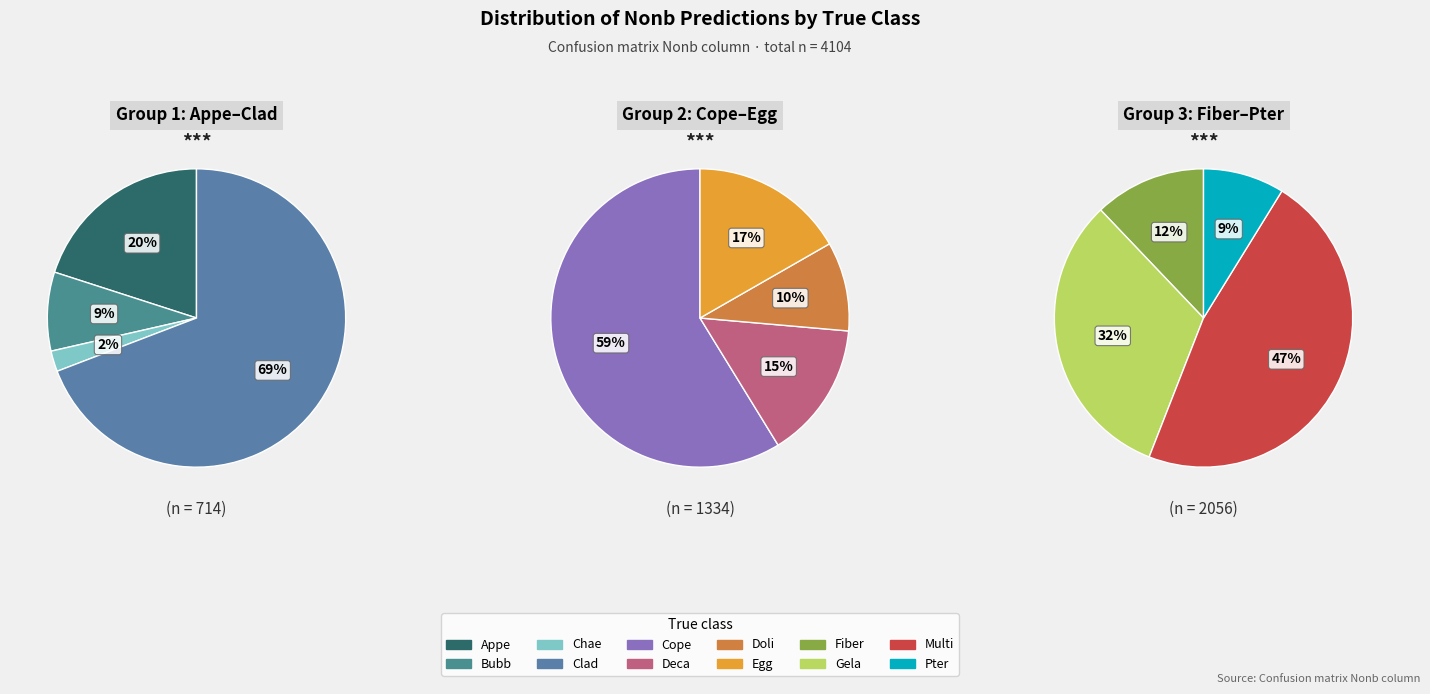

Rank the categories by value from highest to lowest.

Multi, Cope, Gela, Clad, Fiber, Egg, Deca, Pter, Appe, Doli, Bubb, Chae